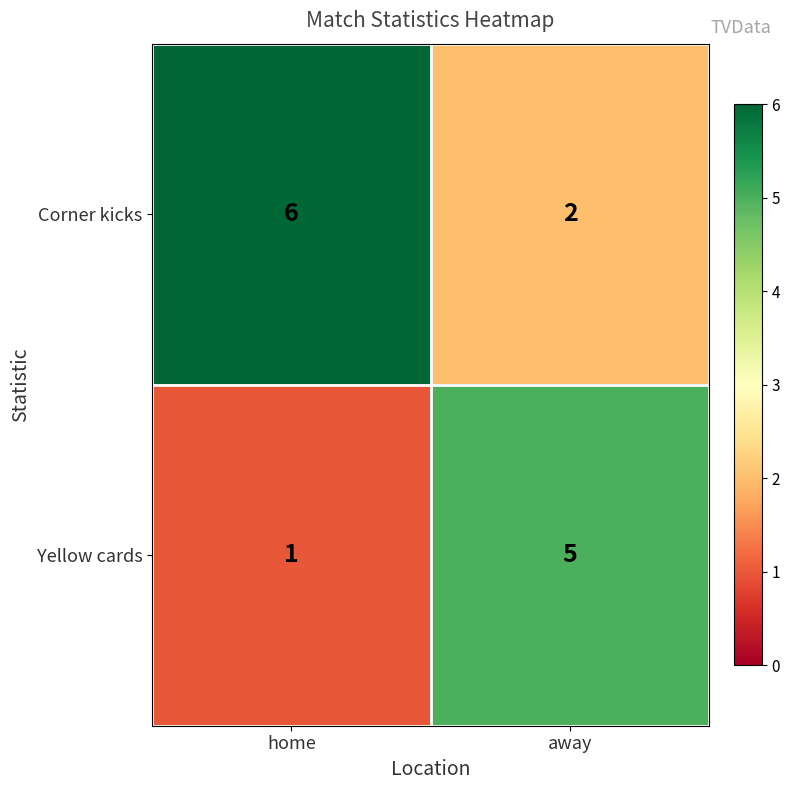

True or false: Corner kicks has a value of 6 at home.

True